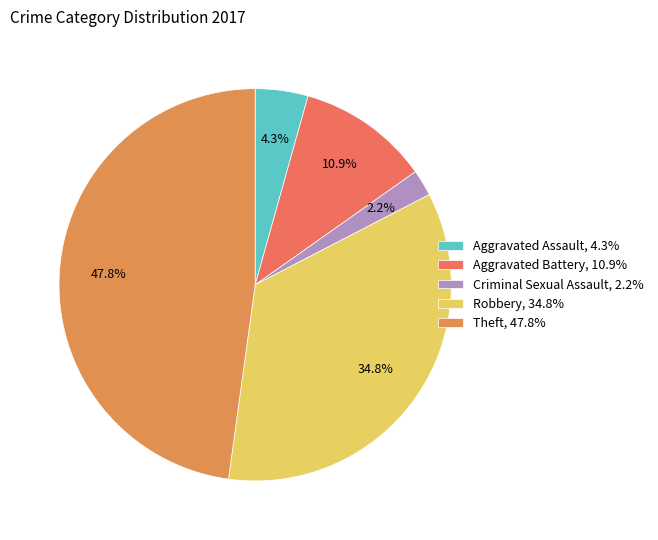

Which category has the smallest portion of the pie?

Criminal Sexual Assault, 2.2%